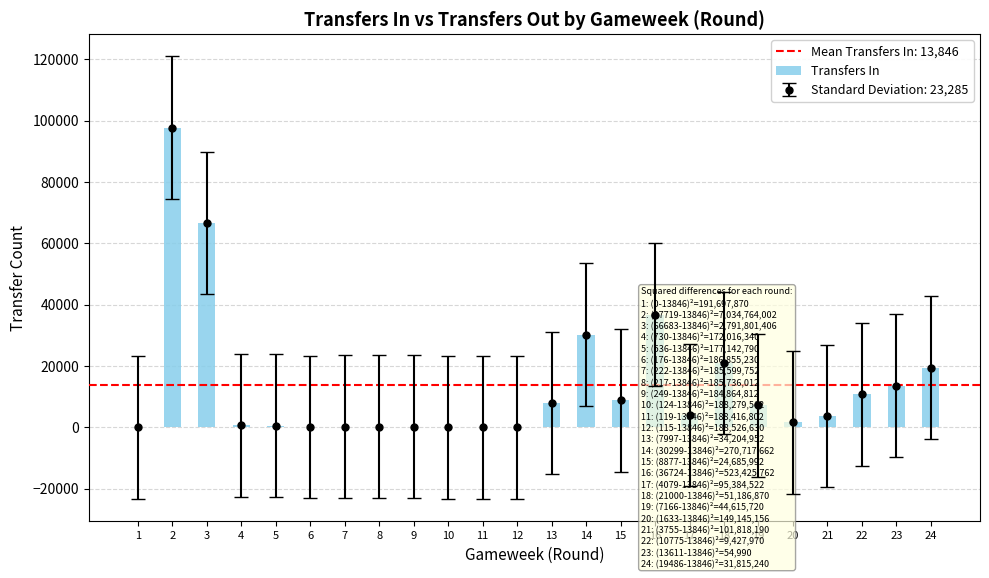

What is the sum of the values at 11 and 8?

336